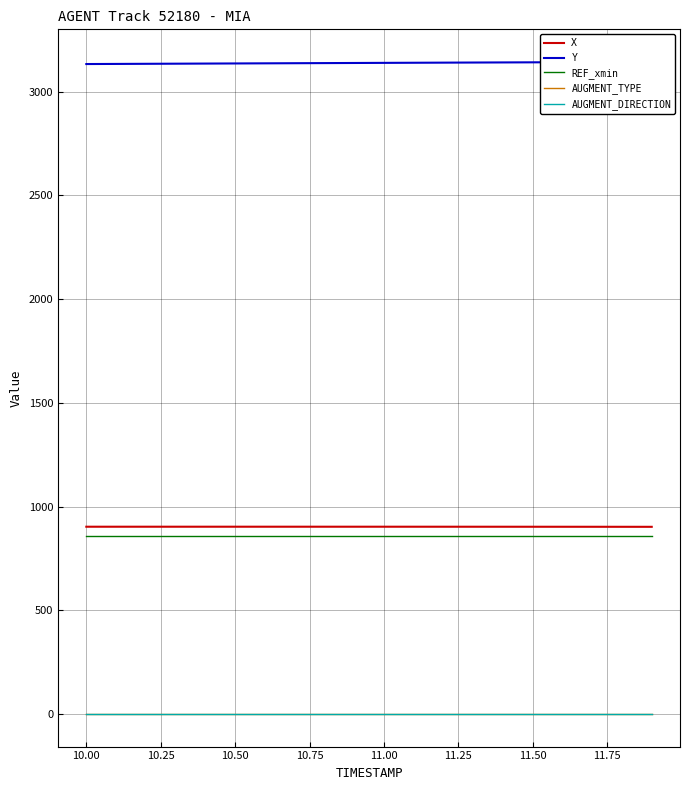

List the series in order of their peak value, lowest first.

AUGMENT_DIRECTION, AUGMENT_TYPE, REF_xmin, X, Y